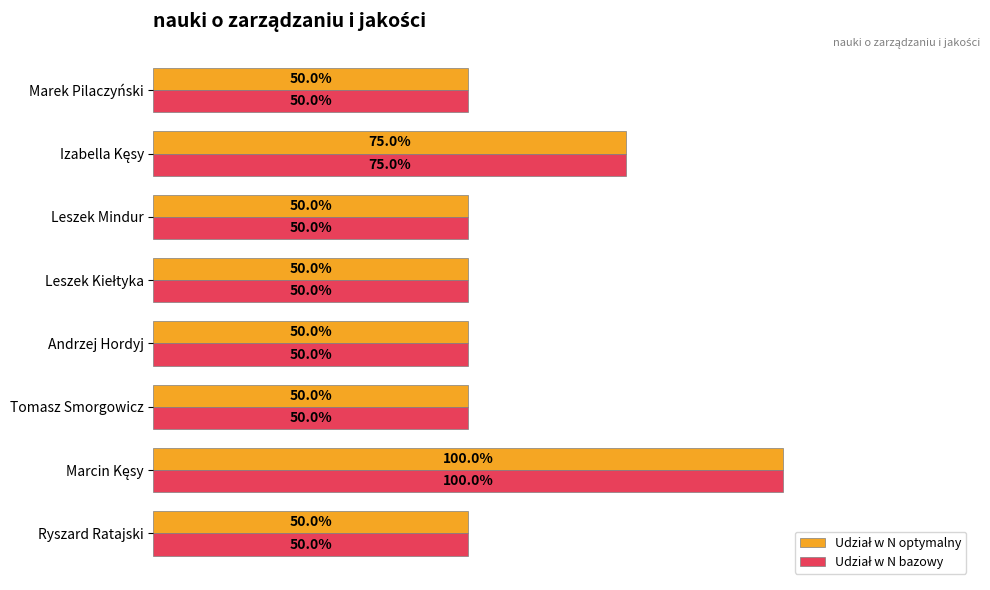

List the series in order of their peak value, highest first.

Udział w N optymalny, Udział w N bazowy